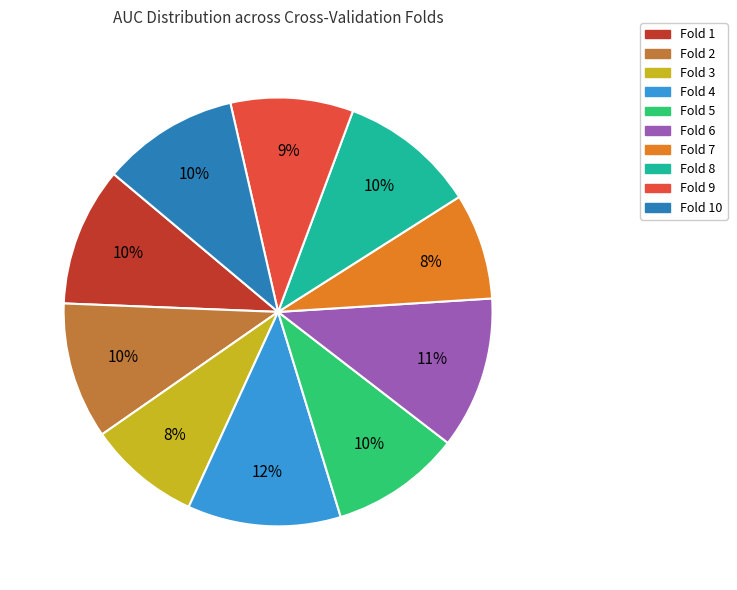

Combined, do Fold 5 and Fold 8 account for over 50%?

No